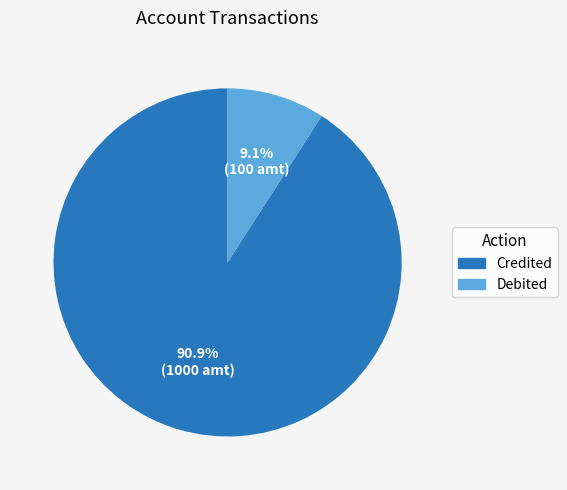

Which category has the biggest portion of the pie?

Credited